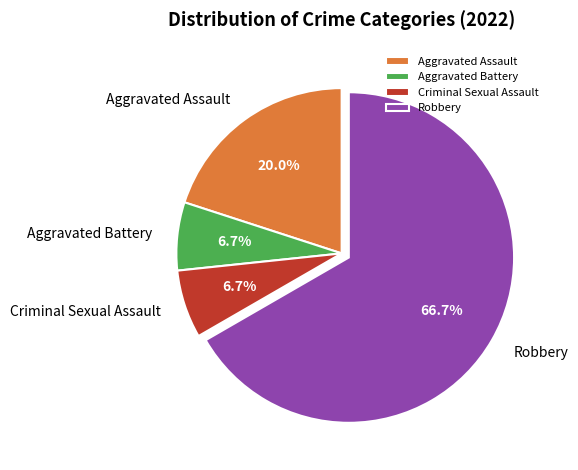

How many segments does this pie chart have?

4